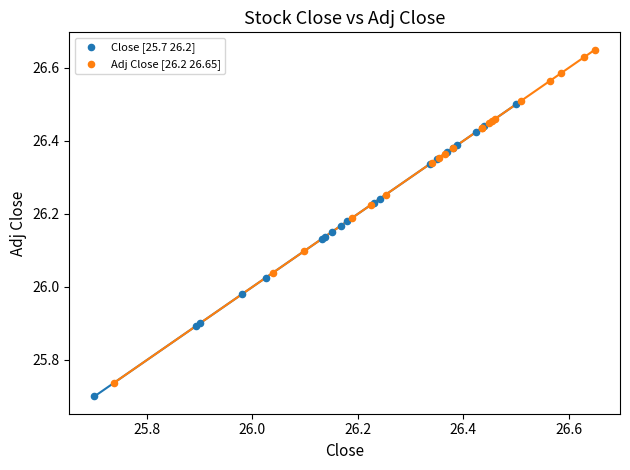

Which series contains the highest Y value?

Adj Close [26.2 26.65]